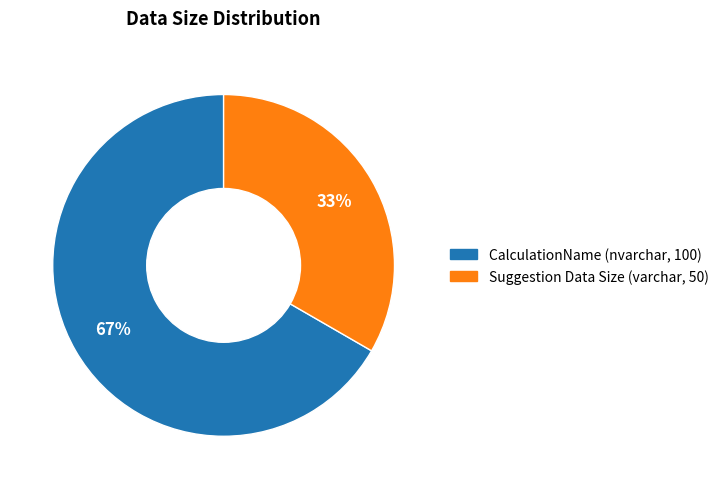

What is the largest slice in the pie chart?

CalculationName (nvarchar, 100)